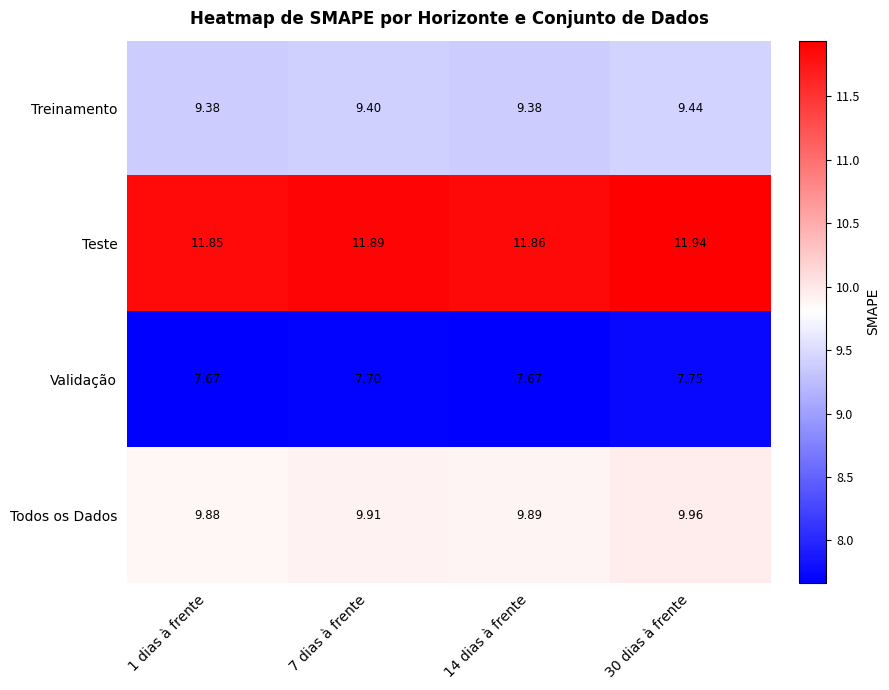

Which series has the largest total across all categories?

Teste